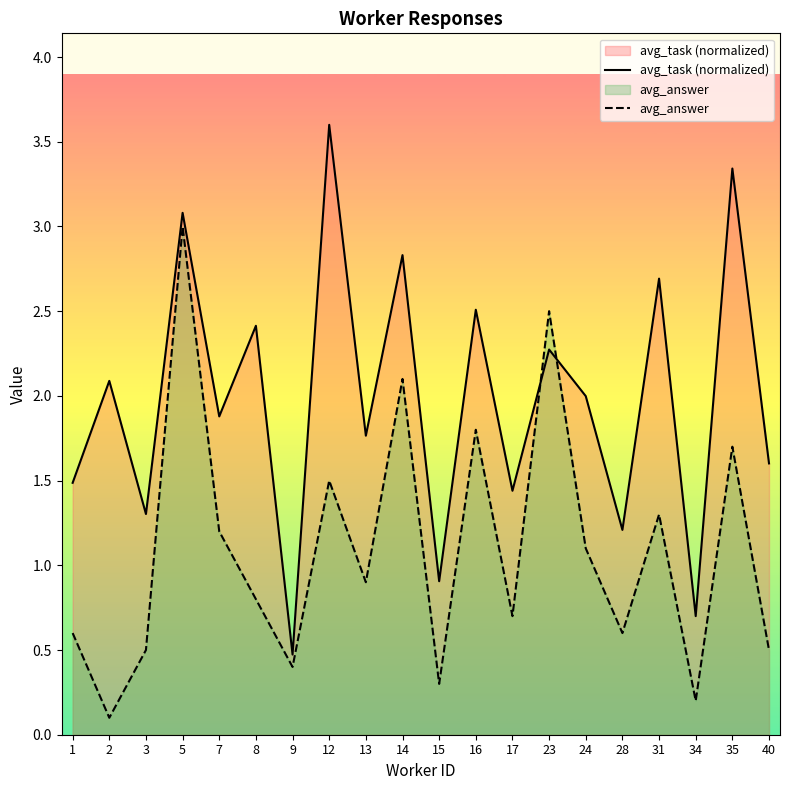

How many interior local valleys does the avg_task (normalized) series have?

8